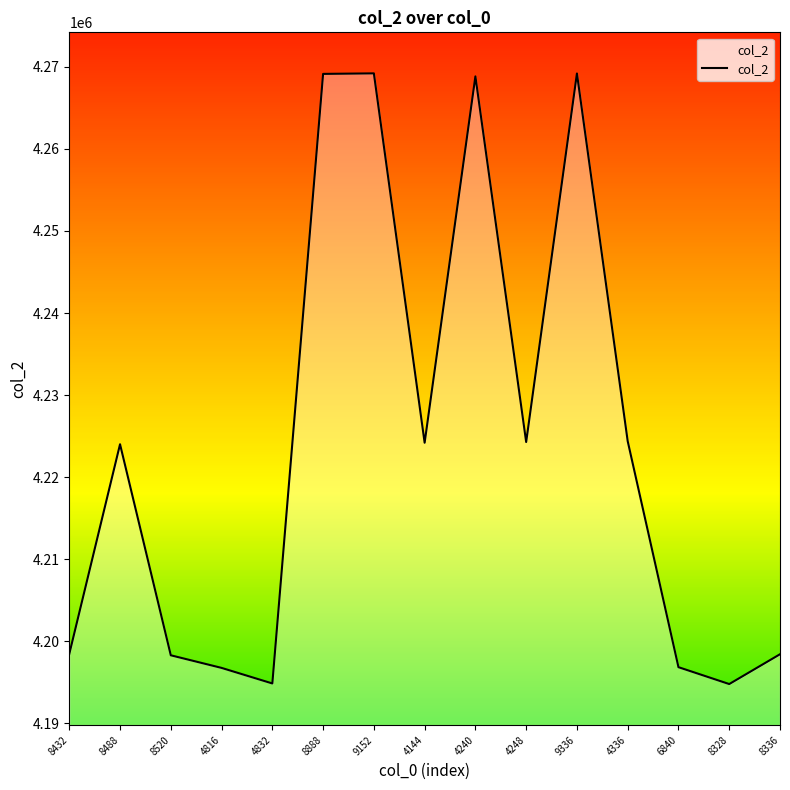

True or false: the data shows 6738710 at 4816.

False